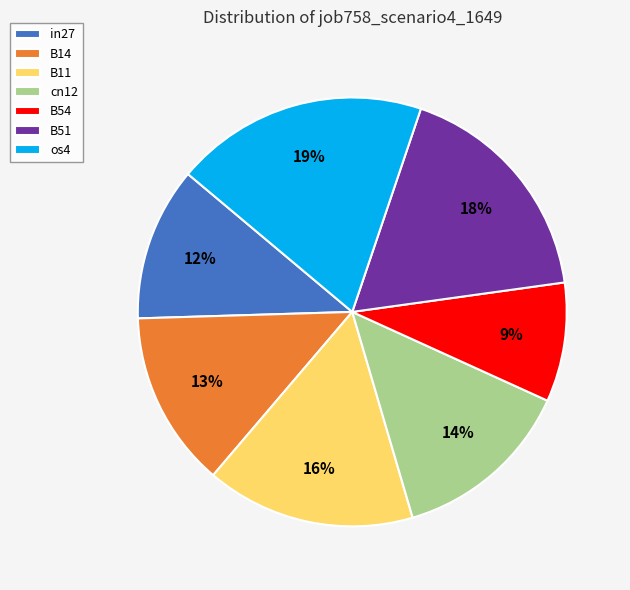

The B54 slice represents 19% of the pie. True or false?

False